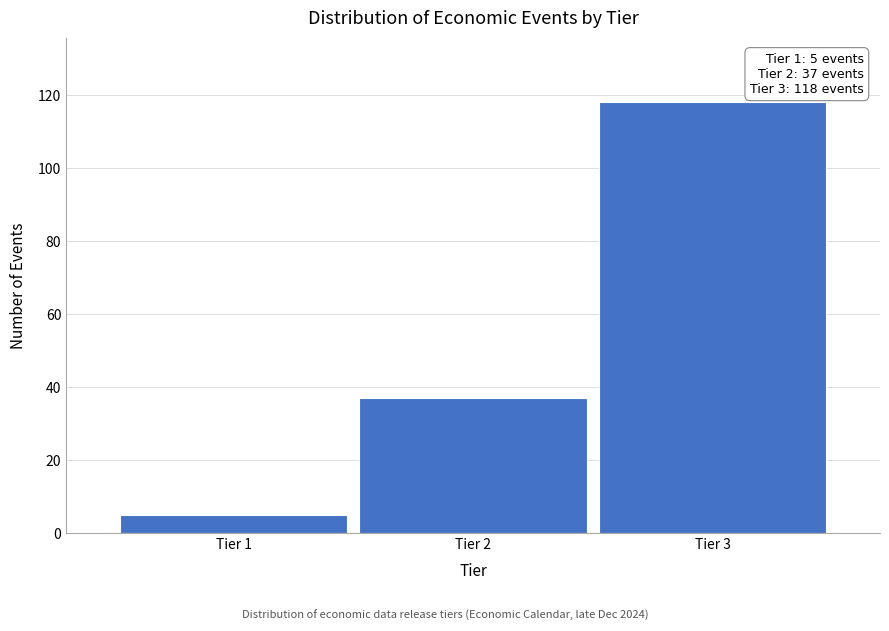

Reading right to left, what are all the values shown in this chart?

118	37	5